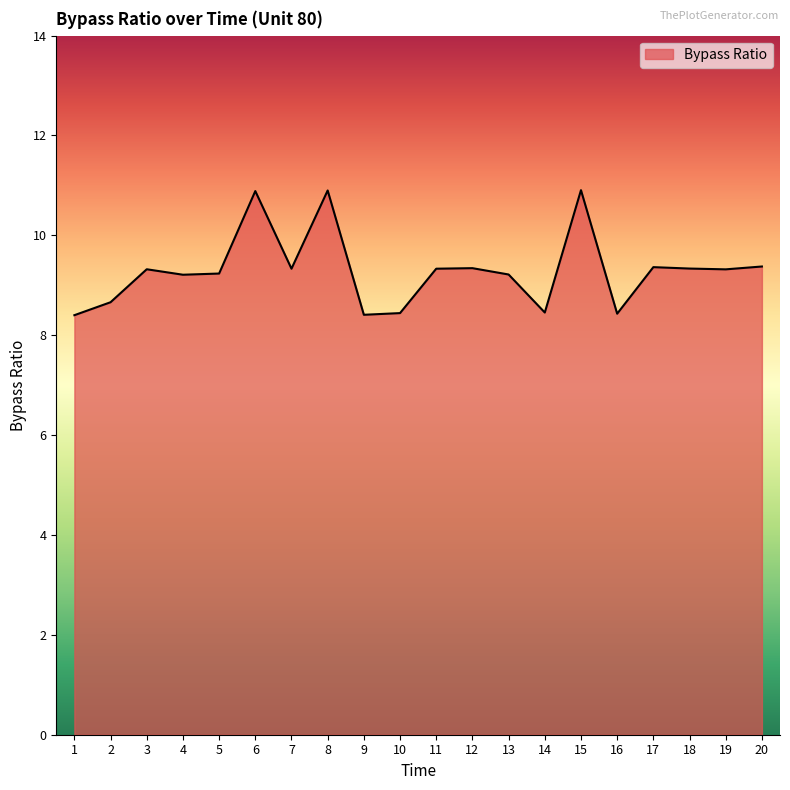

What is the average value?

9.3